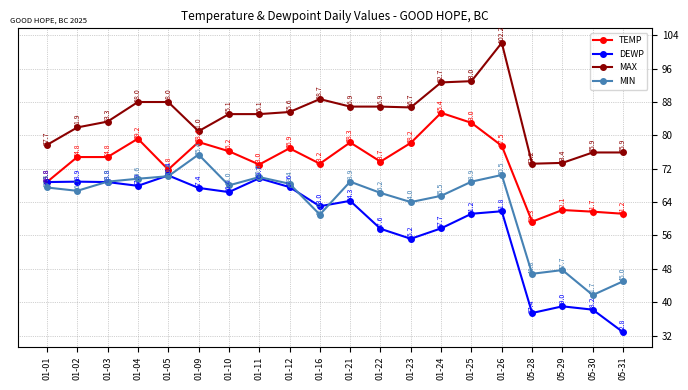

Where is the first local minimum for MAX?

01-09